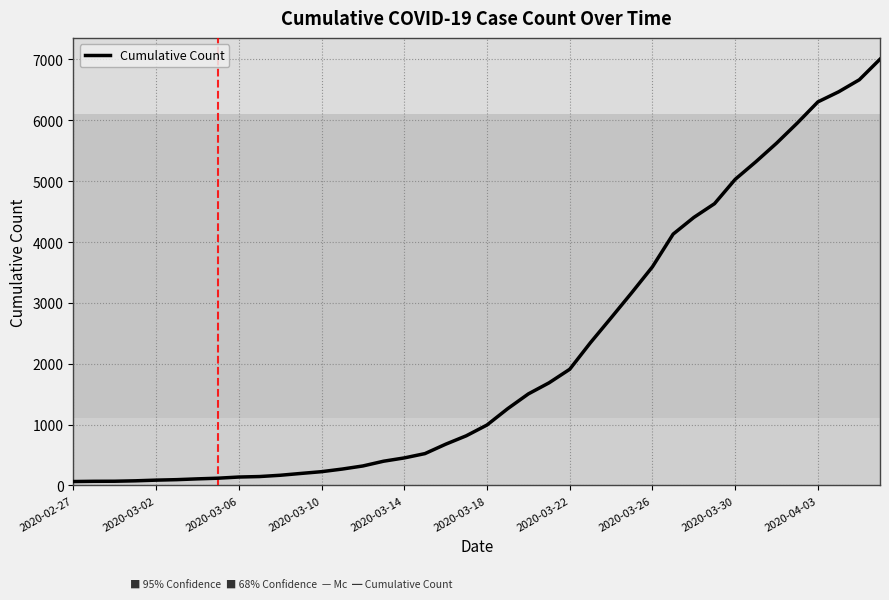

What is the difference between the maximum and minimum values?

6940